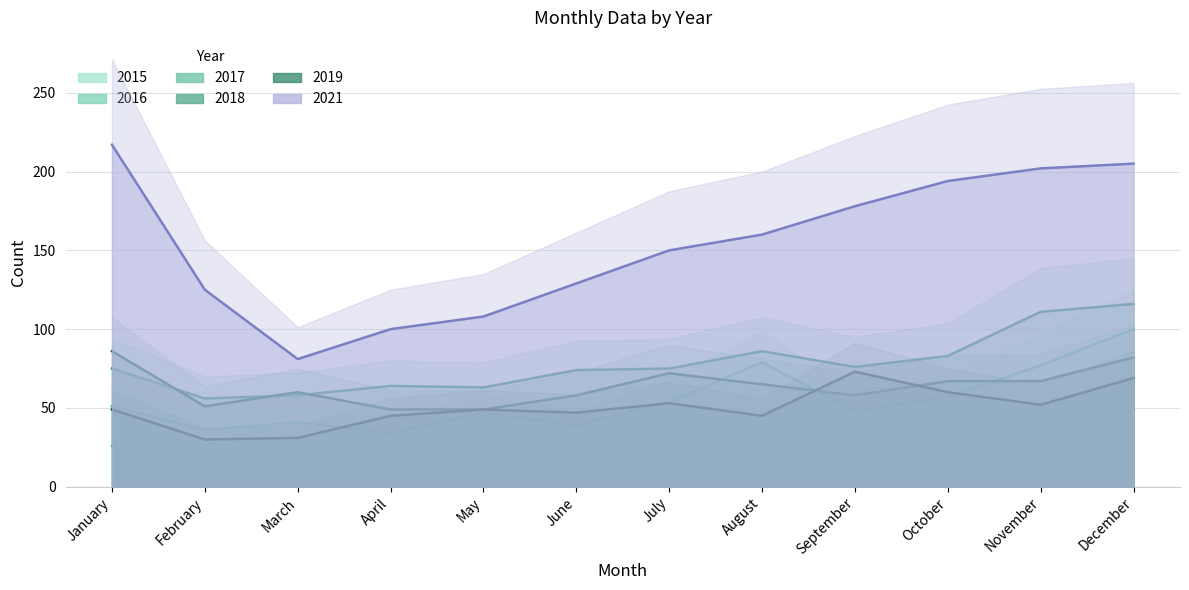

At how many categories does at least one series exceed 134?

7